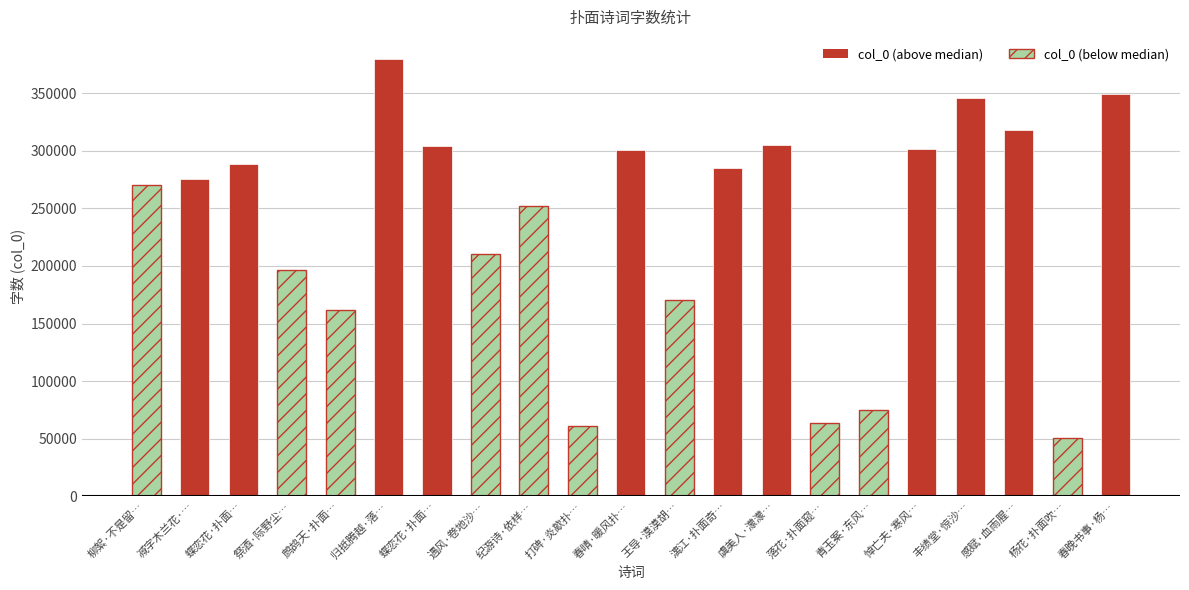

List the labels in order of value, largest first.

归抵腾越·落…, 春晚书事·杨…, 丰绩堂·惊沙…, 感赋·血雨腥…, 虞美人·濛濛…, 蝶恋花·扑面…, 悼亡夫·寒风…, 春晴·暖风扑…, 蝶恋花·扑面…, 漓江·扑面奇…, 减字木兰花·…, 柳絮·不是留…, 纪游诗·依样…, 遇风·卷地沙…, 祭酒·际野尘…, 王导·漠漠胡…, 鹧鸪天·扑面…, 青玉案·东风…, 落花·扑面窥…, 打碑·炎歊扑…, 杨花·扑面吹…